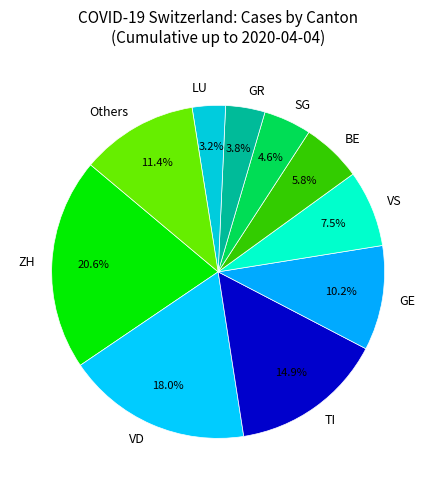

Is there any slice that represents more than half of the pie?

No